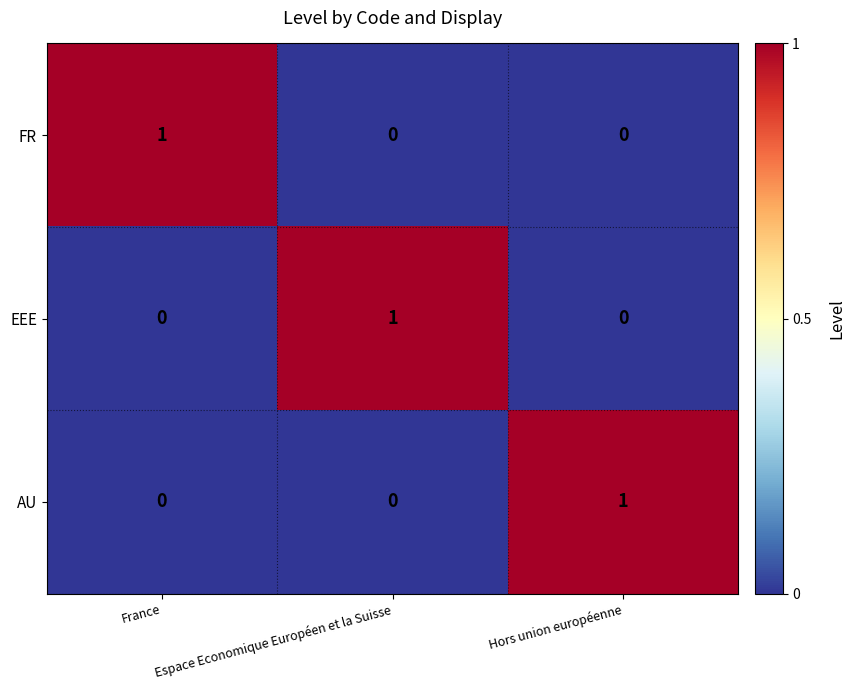

What is the greatest value displayed?

1